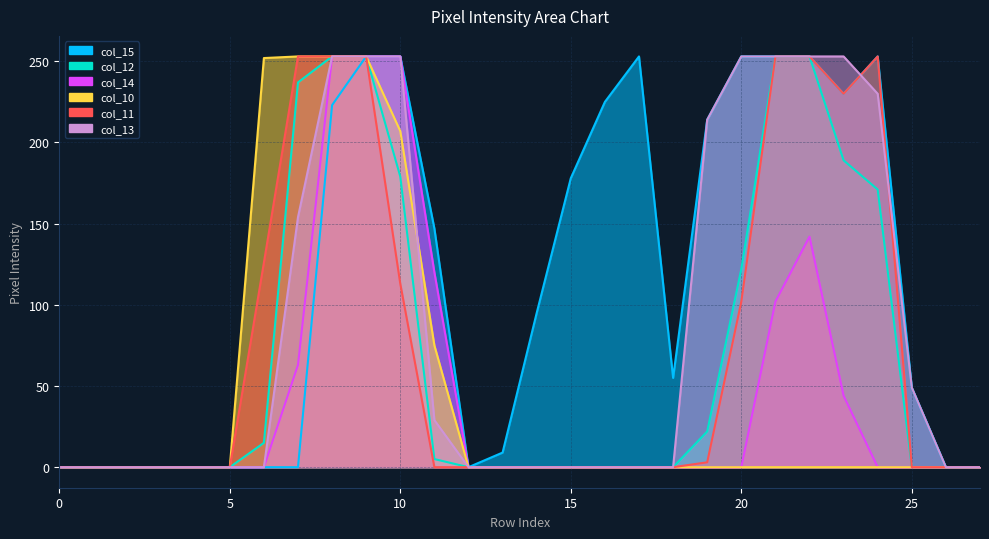

At which category does col_15 reach its first local valley?

12